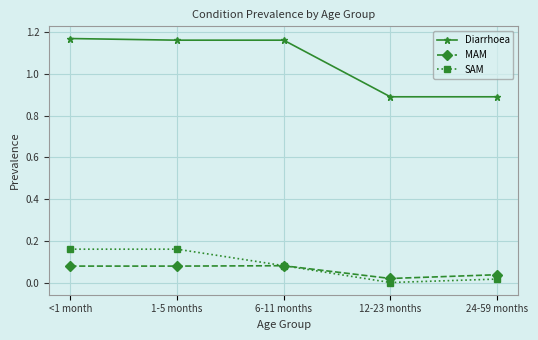

What is the difference between the highest and lowest values at 6-11 months?

1.1